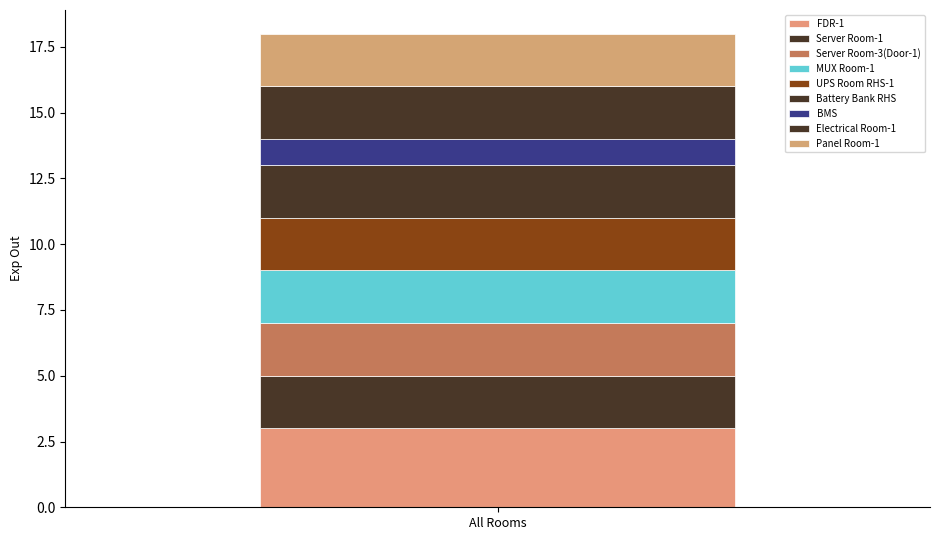

How many distinct data groups are displayed?

9